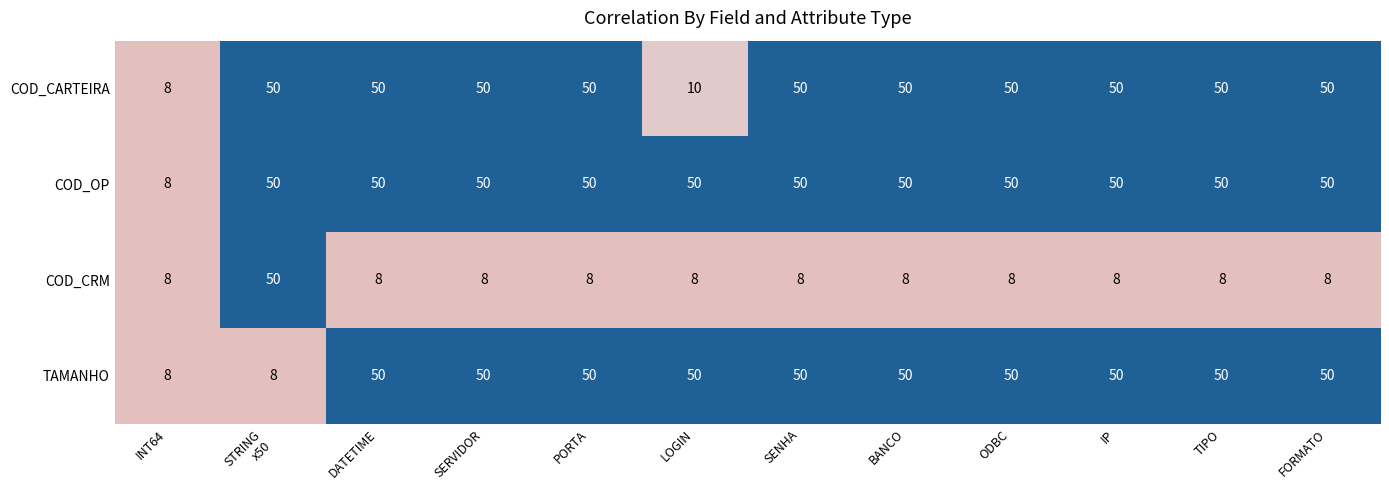

True or false: TAMANHO has a value of 50 at TIPO.

True